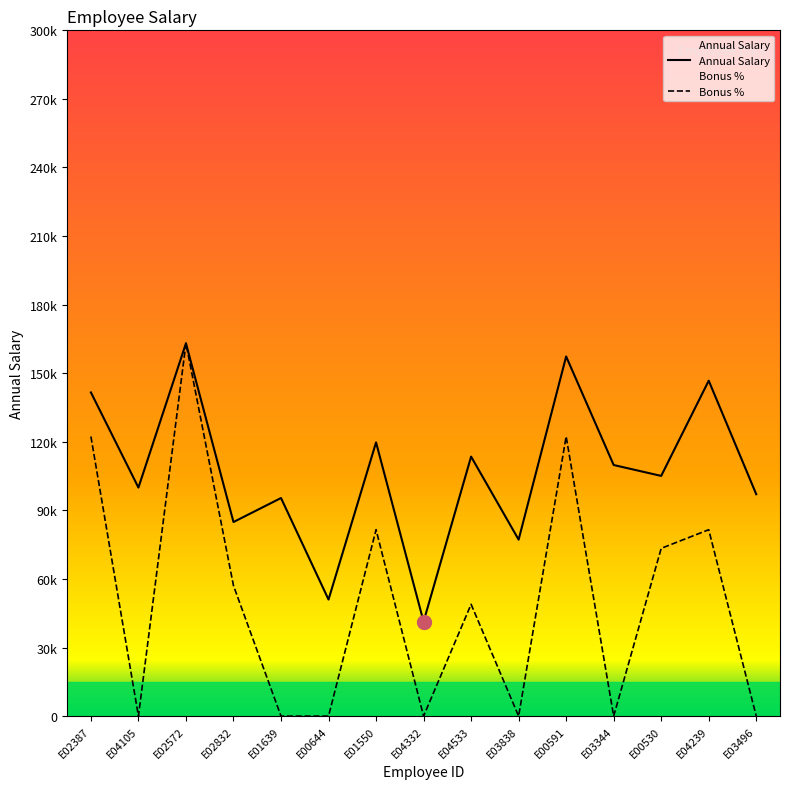

At which label does Bonus % first exceed 48929?

E02387